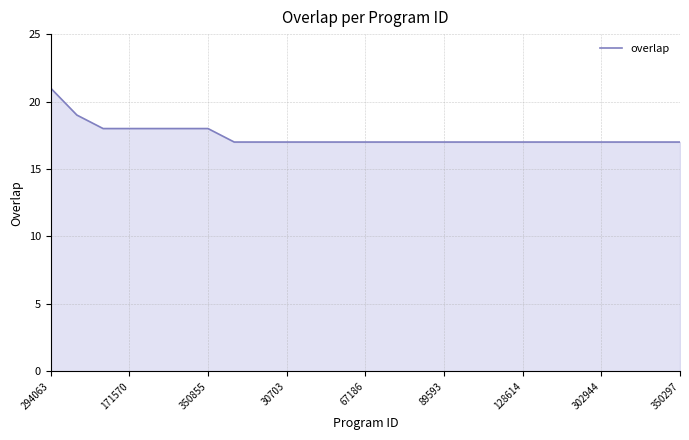

What is the maximum value shown in the chart?

21